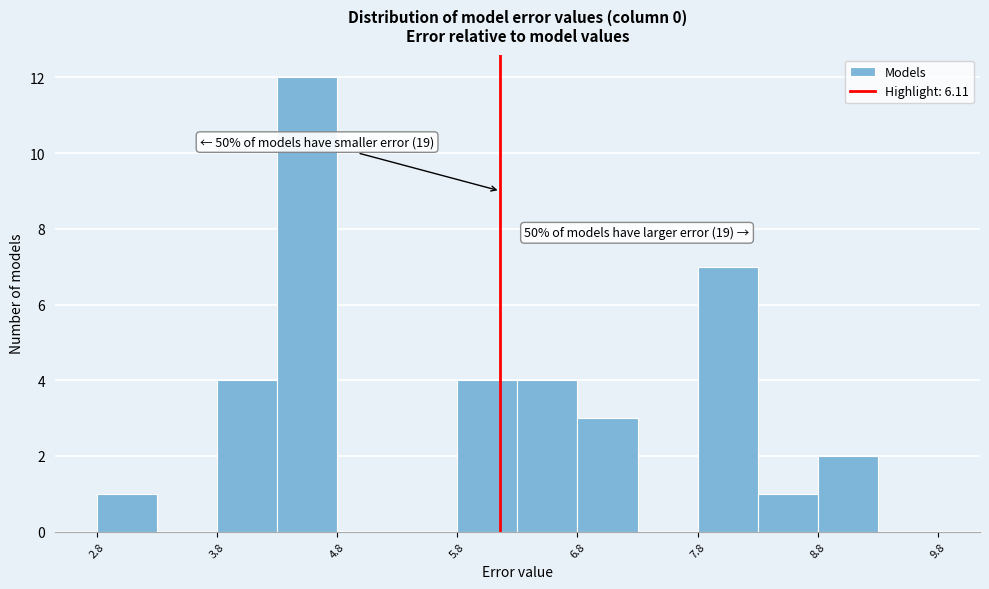

Which range on the x-axis has the tallest bar?

4.25 to 4.75